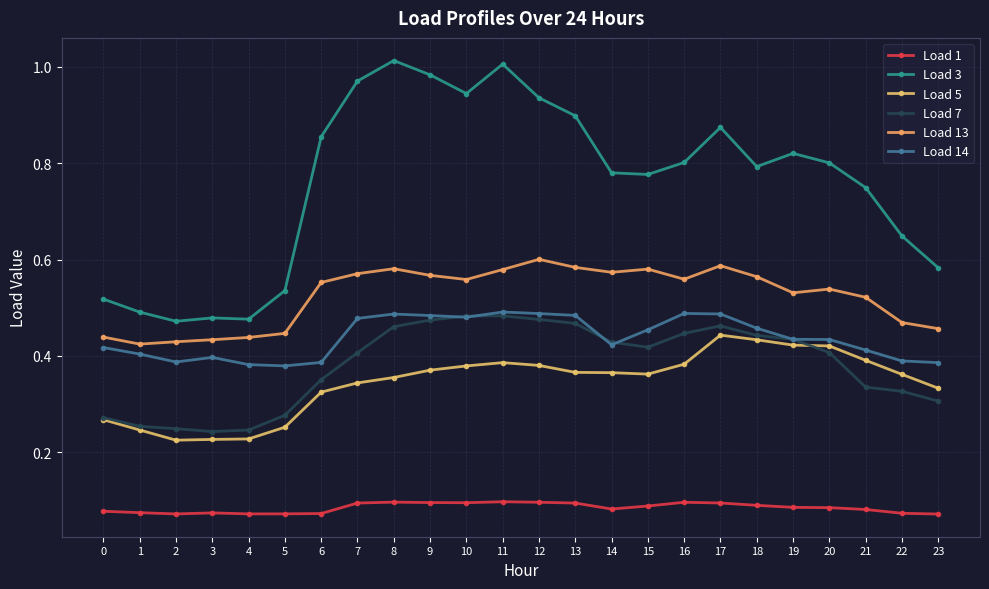

The value of Load 1 at 10 is 0.1. True or false?

True